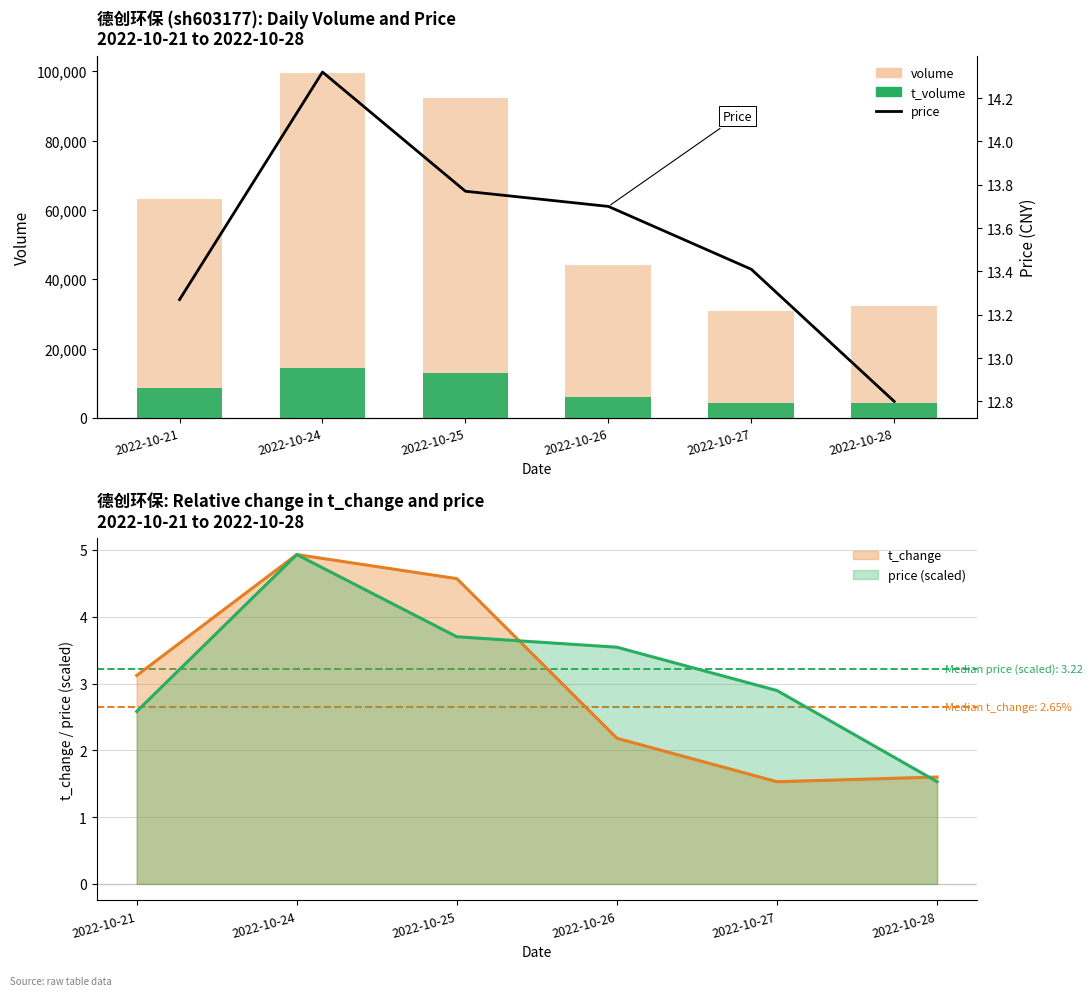

At how many categories does at least one series exceed 20428?

6